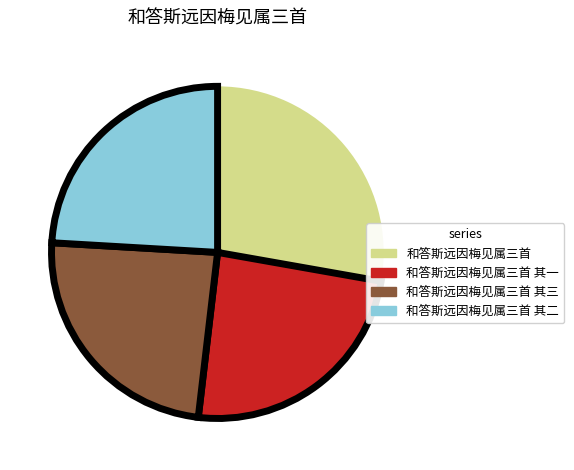

How many segments does this pie chart have?

4